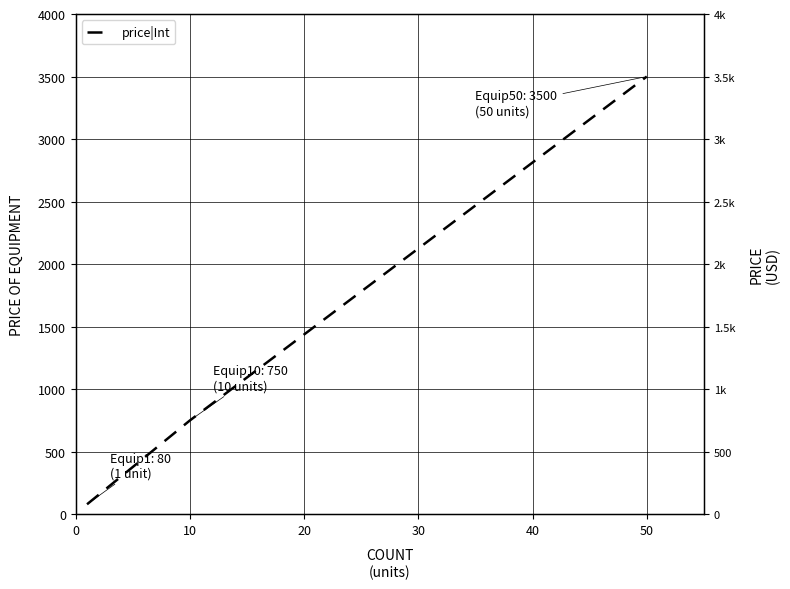

Between 0 and 10, which is larger?

10